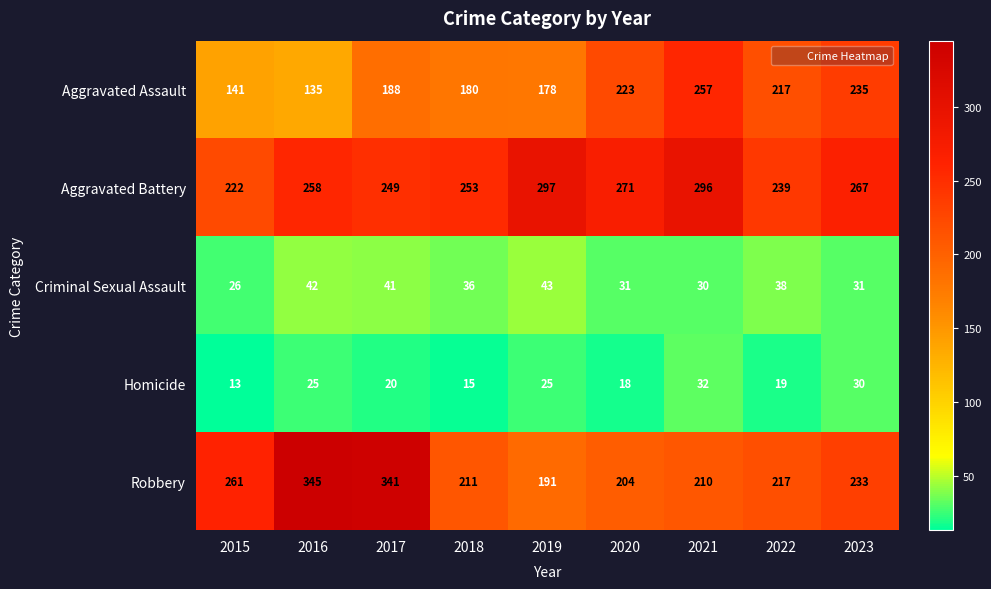

The Aggravated Battery series shows 358 at 2018. True or false?

False